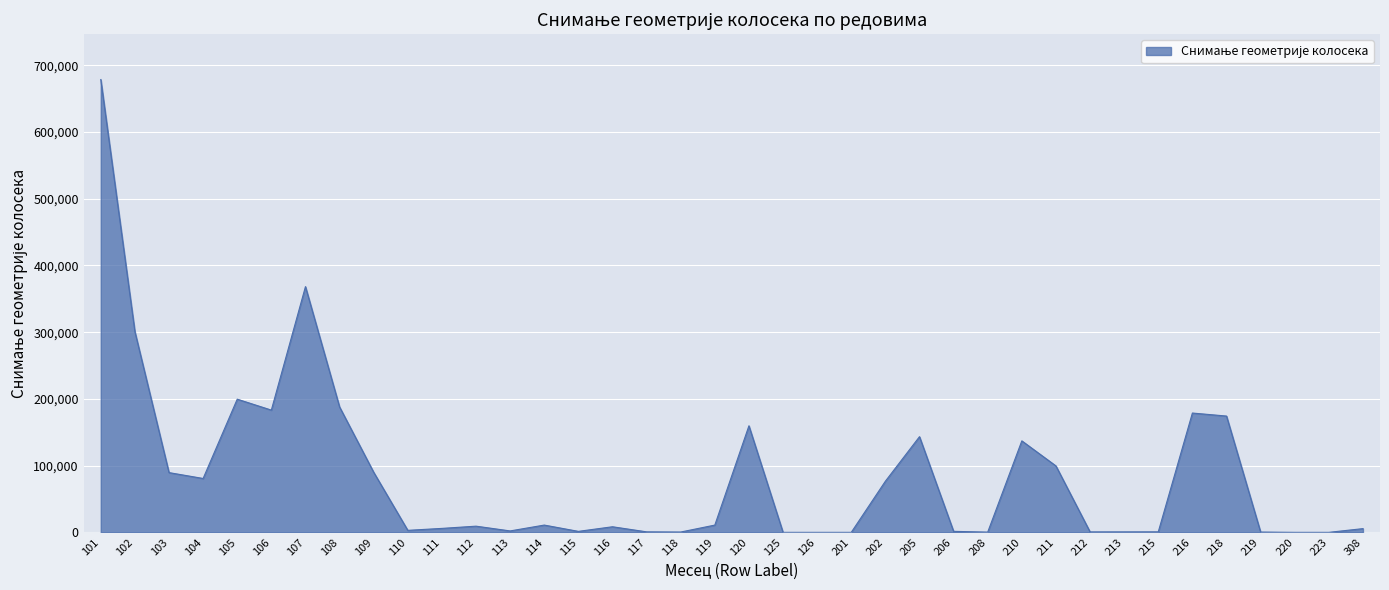

How many values are below 9253?

19